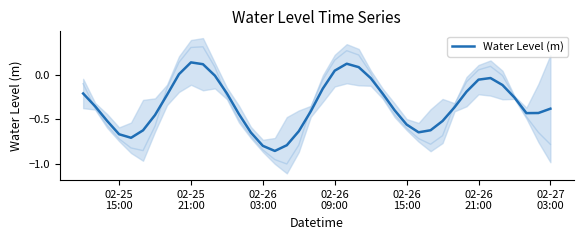

Reading right to left, extract all data points from this chart.

-0.4	-0.4	-0.4	-0.3	-0.1	-0.0	-0.1	-0.2	-0.4	-0.5	-0.6	-0.6	-0.6	-0.4	-0.2	-0.0	0.1	0.1	0.0	-0.2	-0.4	-0.6	-0.8	-0.9	-0.8	-0.6	-0.4	-0.2	-0.0	0.1	0.1	0.0	-0.2	-0.5	-0.6	-0.7	-0.7	-0.5	-0.4	-0.2